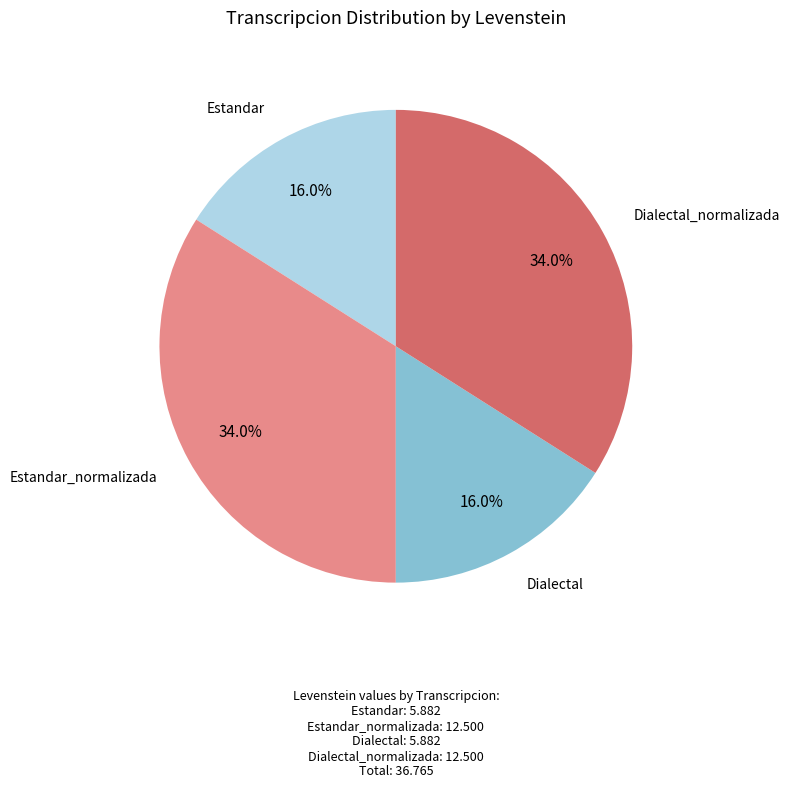

Count the number of slices in the pie.

4